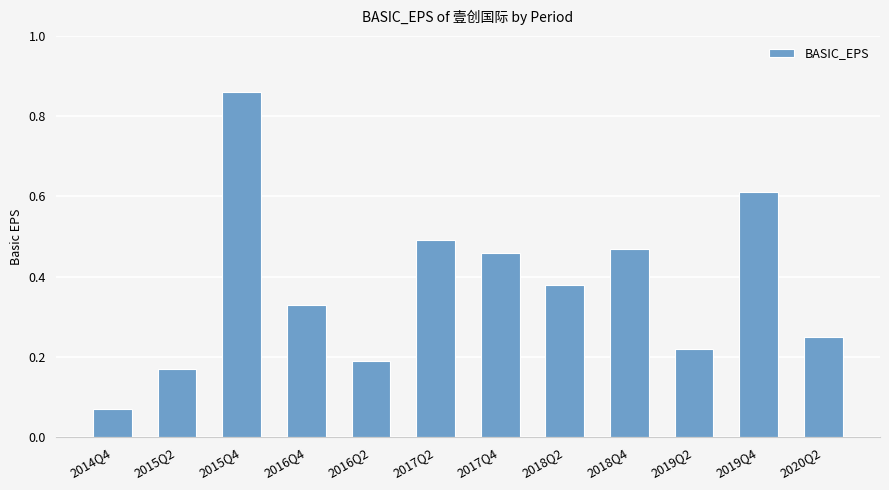

How many data points does each series have?

12